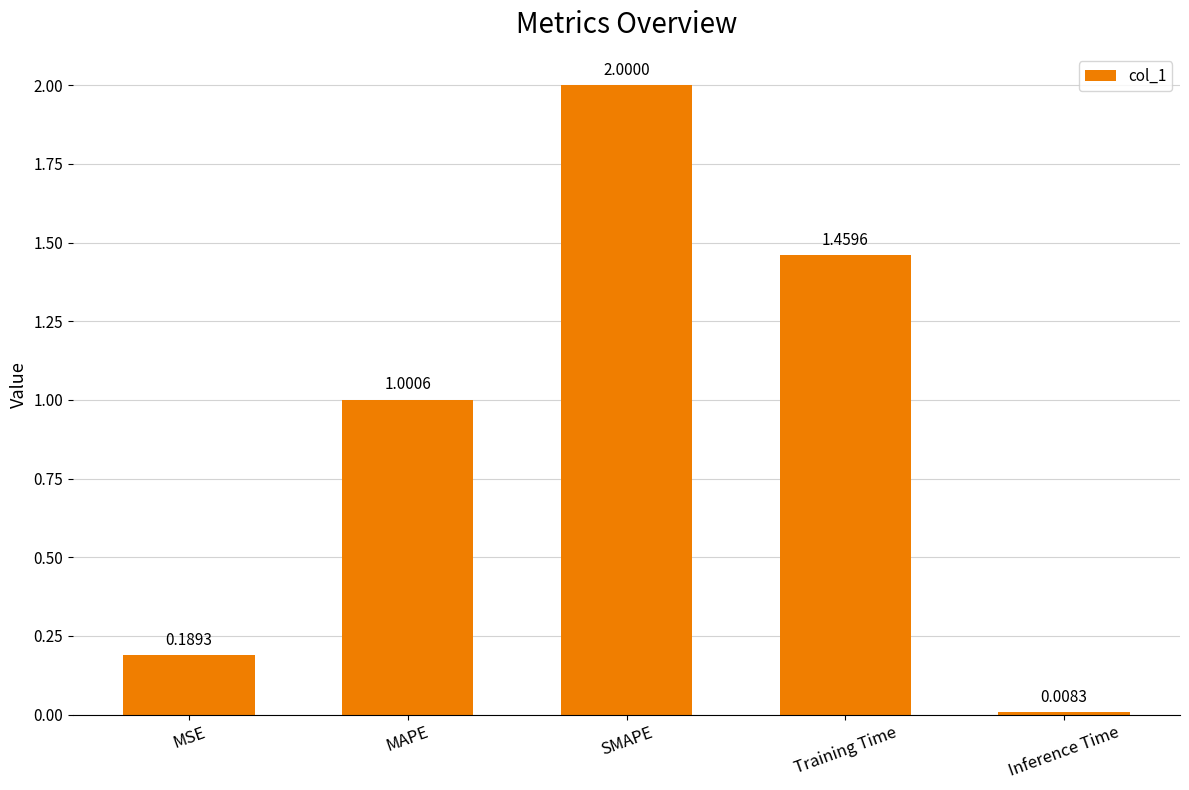

Count the number of categories in the chart.

5